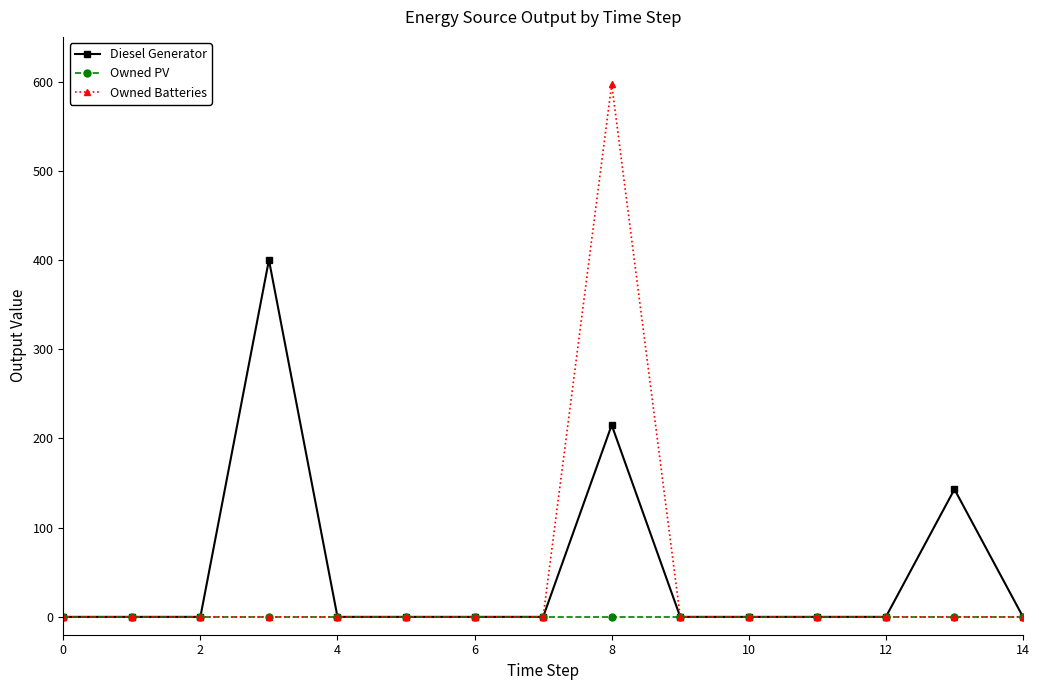

In Diesel Generator, how many points are higher than both neighbors (excluding endpoints)?

3